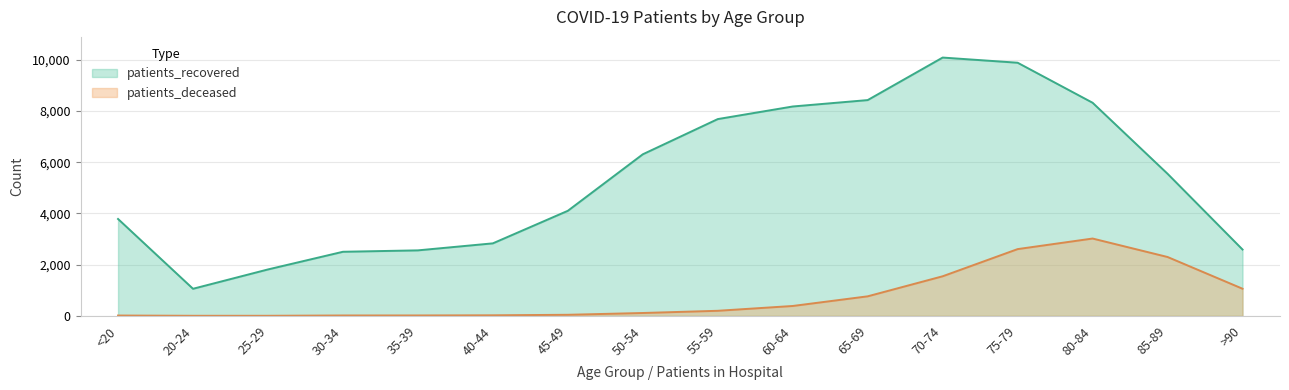

The value of patients_recovered at 50-54 is 6310. True or false?

True